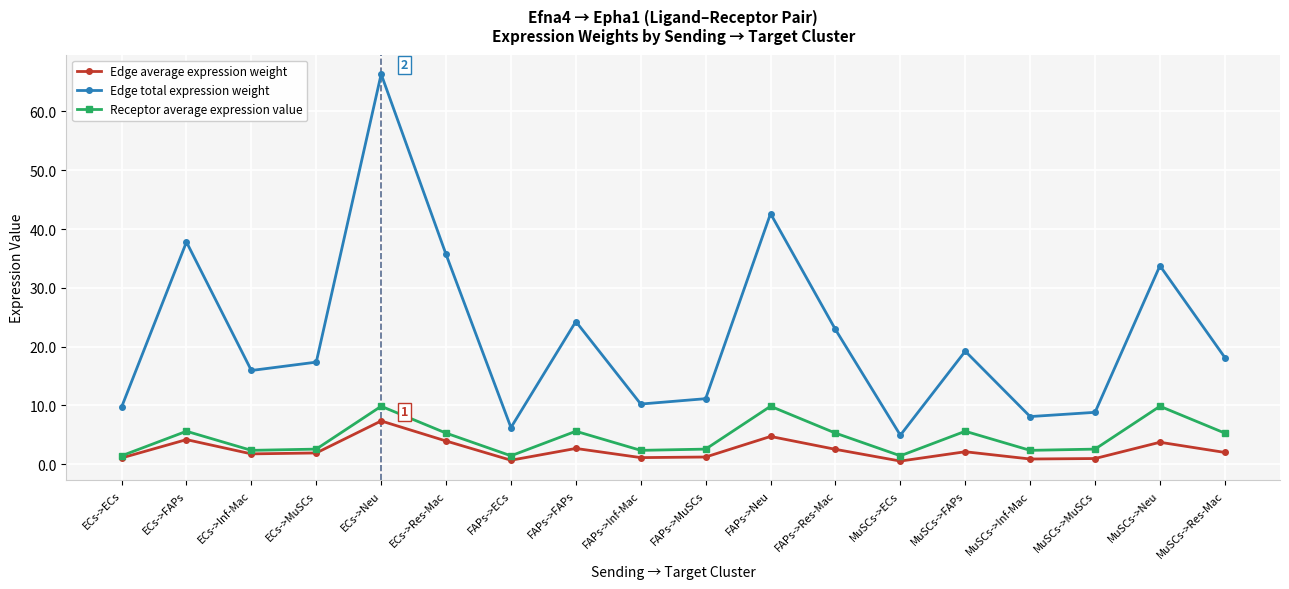

How many categories are shown in the chart?

18